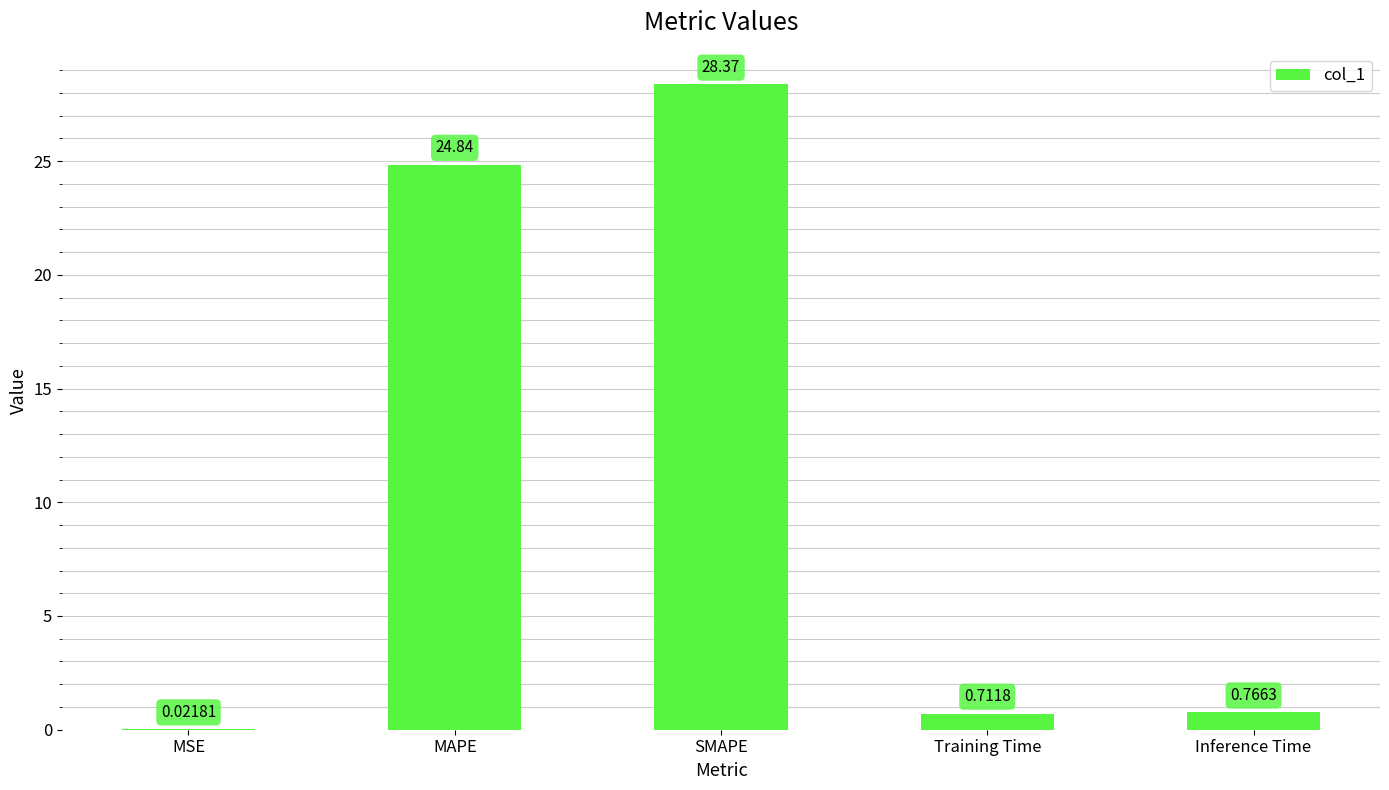

Between Inference Time and Training Time, which is larger?

Inference Time